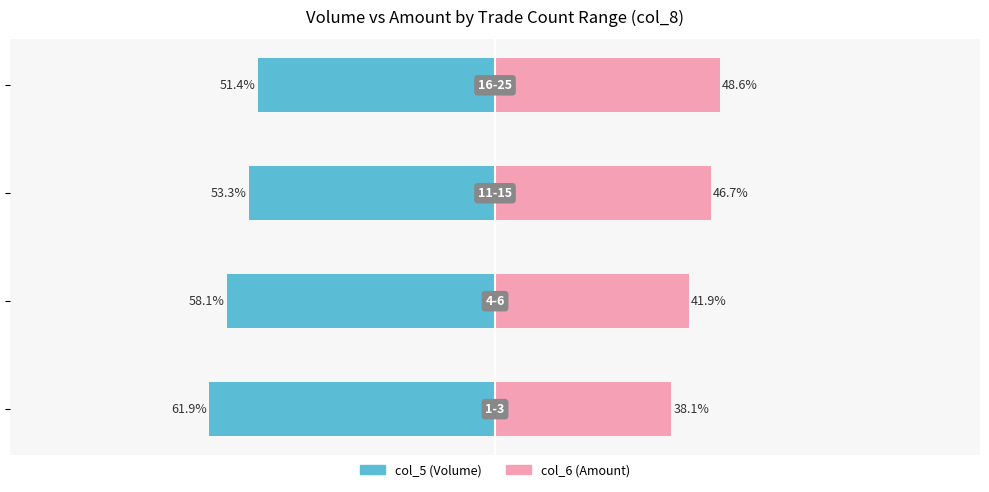

What is the difference between the maximum and minimum values in the col_5 (Volume) series?

10.6